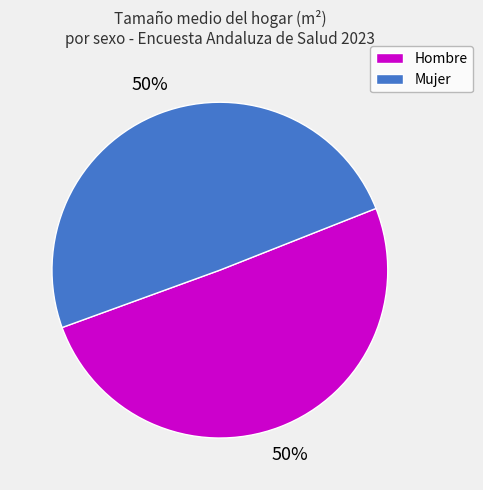

To the nearest percent, what is the average slice percentage?

50%